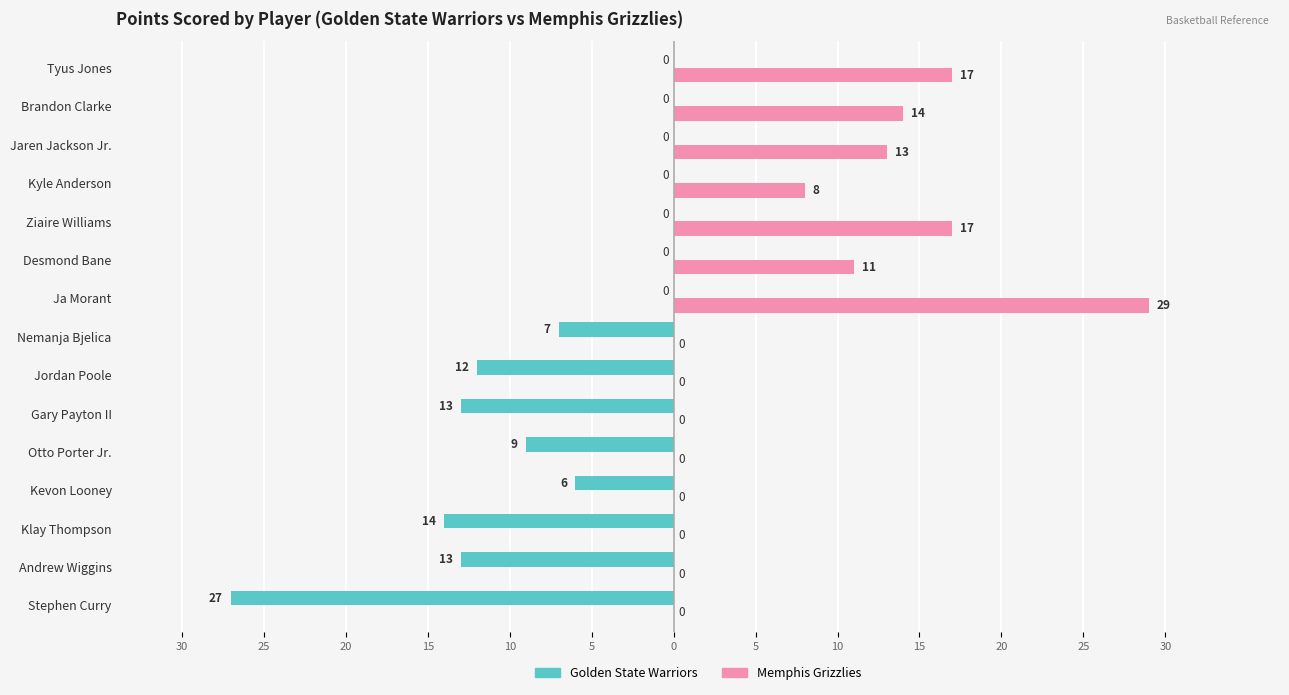

List the series in order of their overall mean, highest first.

Memphis Grizzlies, Golden State Warriors